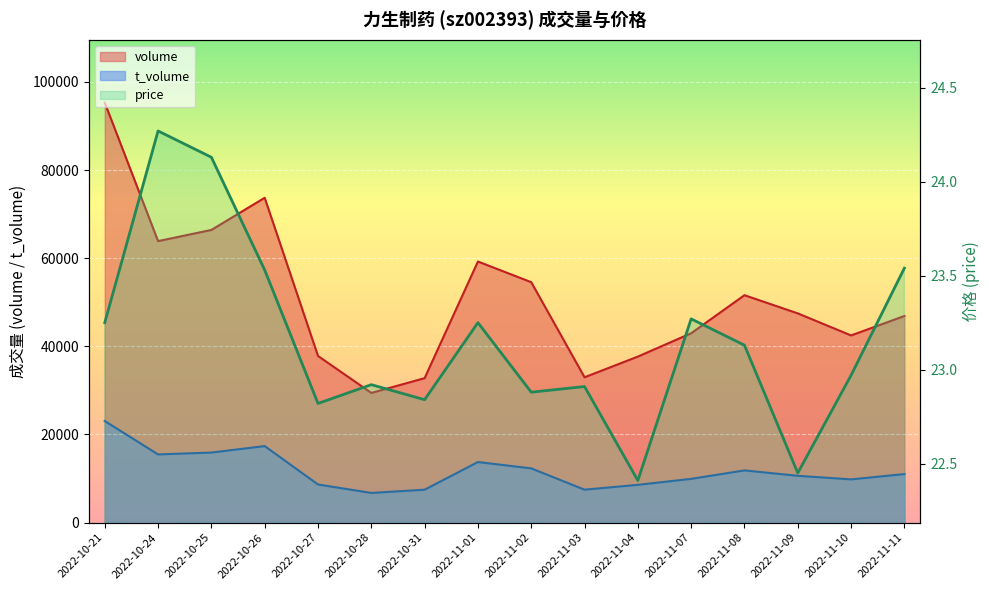

Where is price nearest to the value 23?

2022-11-10